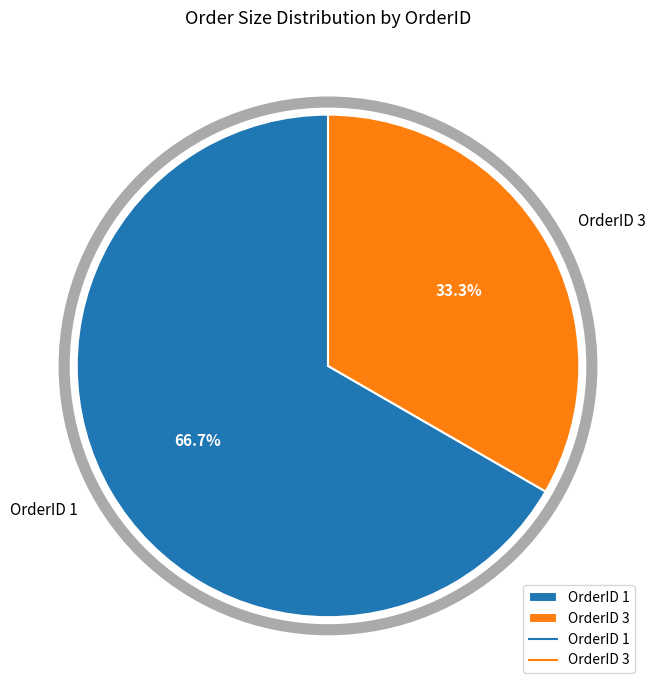

How many segments does this pie chart have?

2